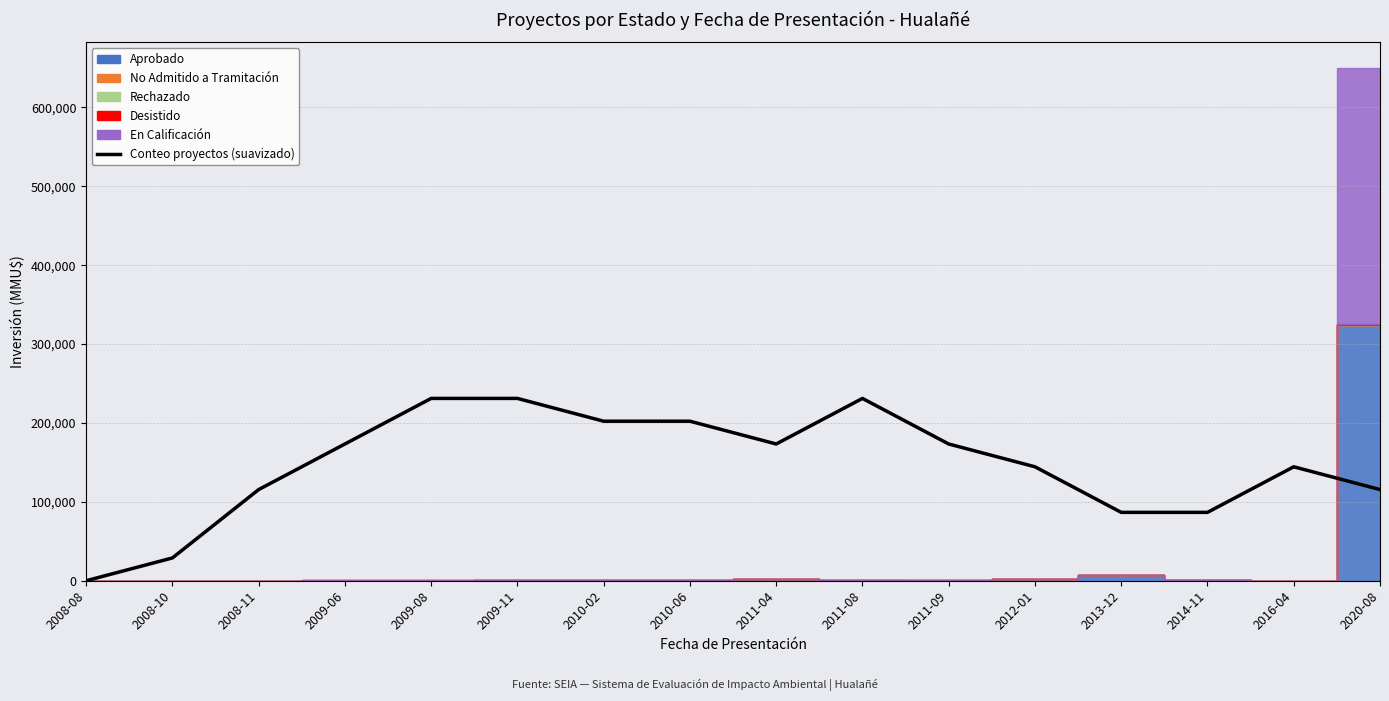

What value does the data have at 2009-11?

231125.3